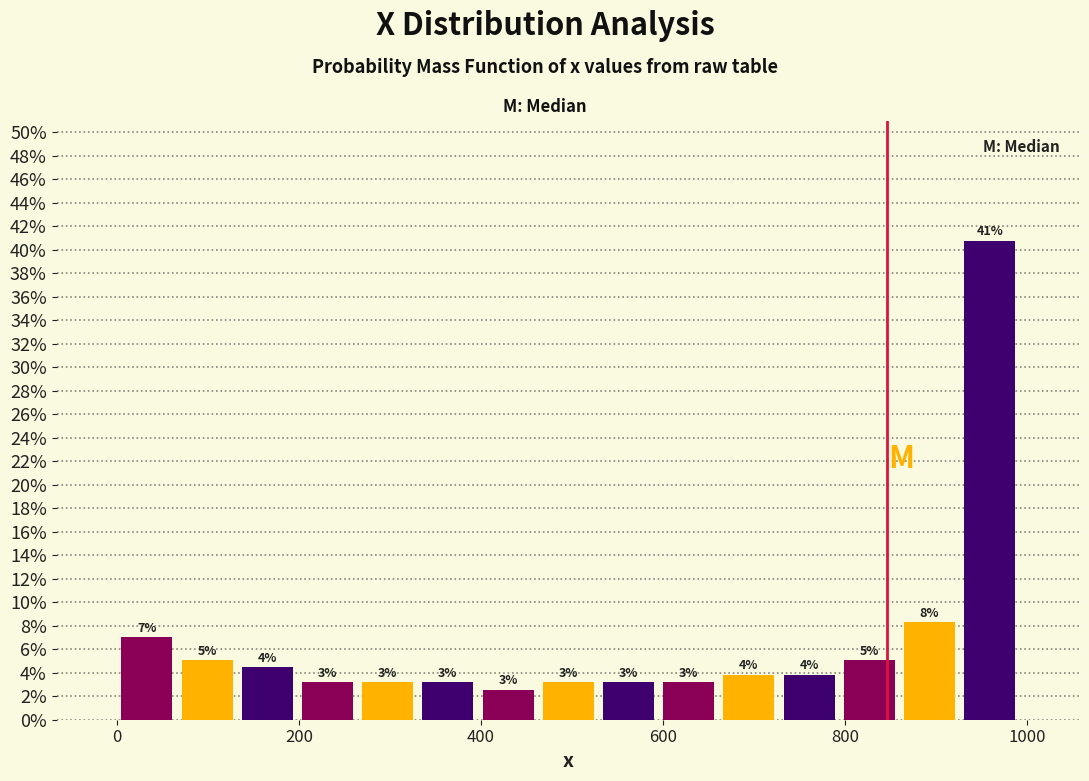

Read against the x-axis, roughly where is the centre of the tallest bar?

960